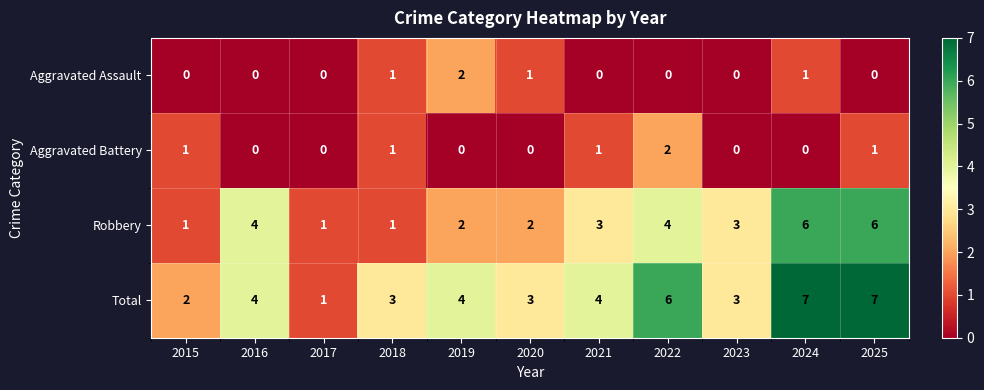

Is the value of Robbery at 2020 greater than the value of Aggravated Battery at 2019?

Yes